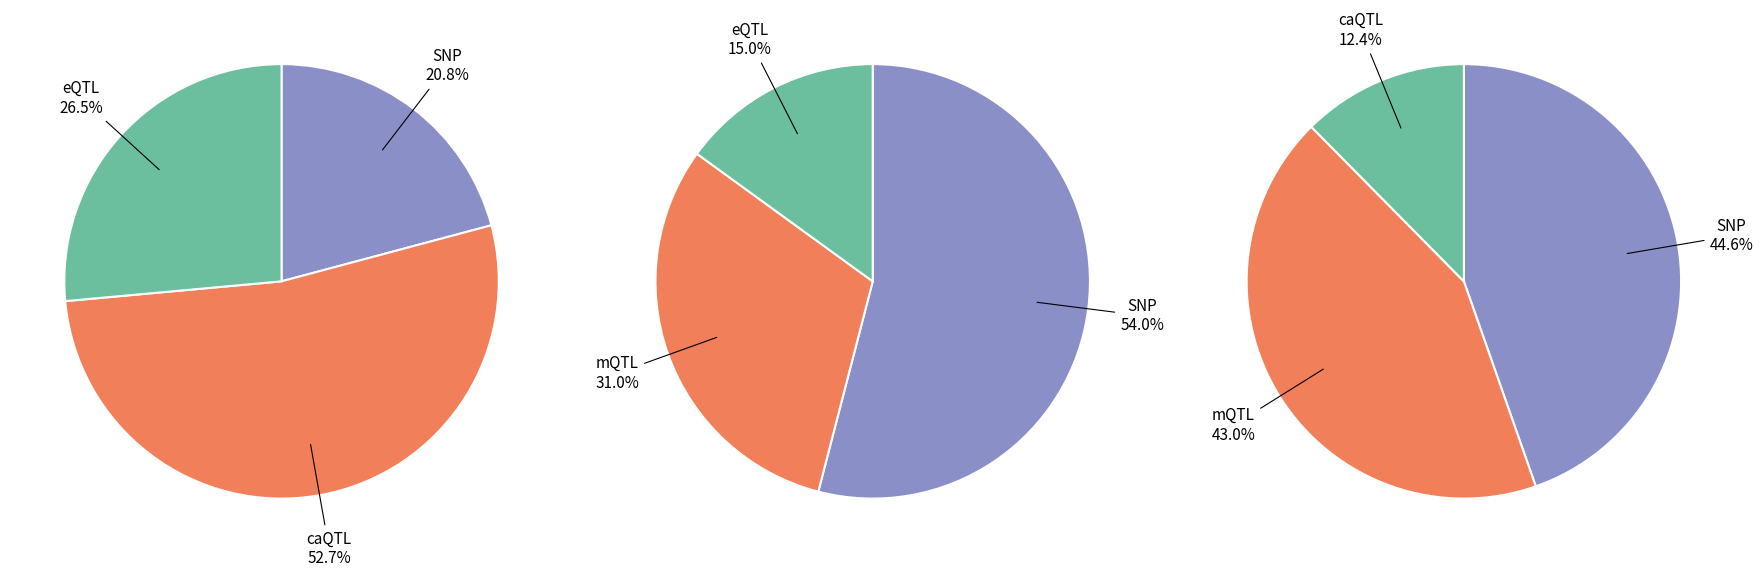

Does 2 represent more than half of the total?

No